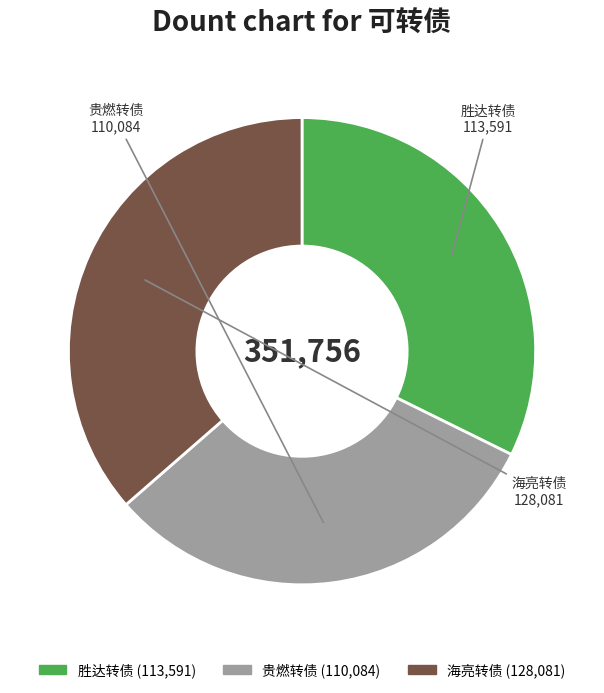

To the nearest percent, what portion does 贵燃转债 represent?

31%